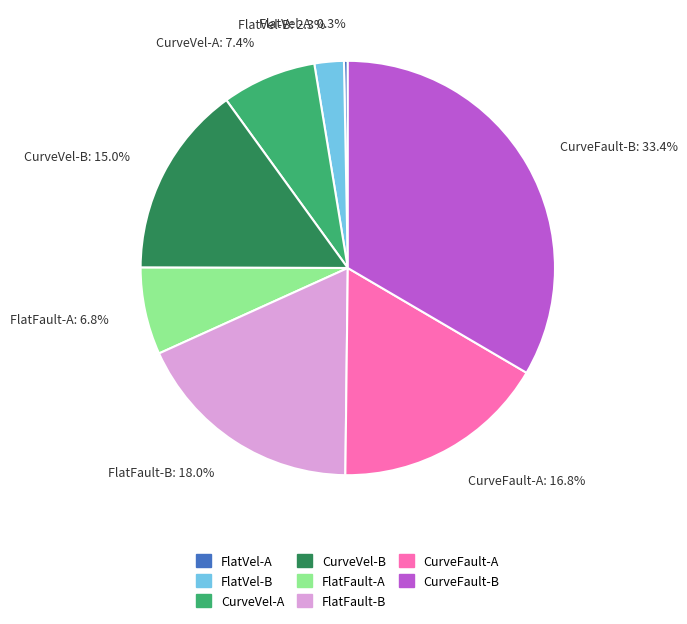

Rank the categories by value from highest to lowest.

CurveFault-B, FlatFault-B, CurveFault-A, CurveVel-B, CurveVel-A, FlatFault-A, FlatVel-B, FlatVel-A